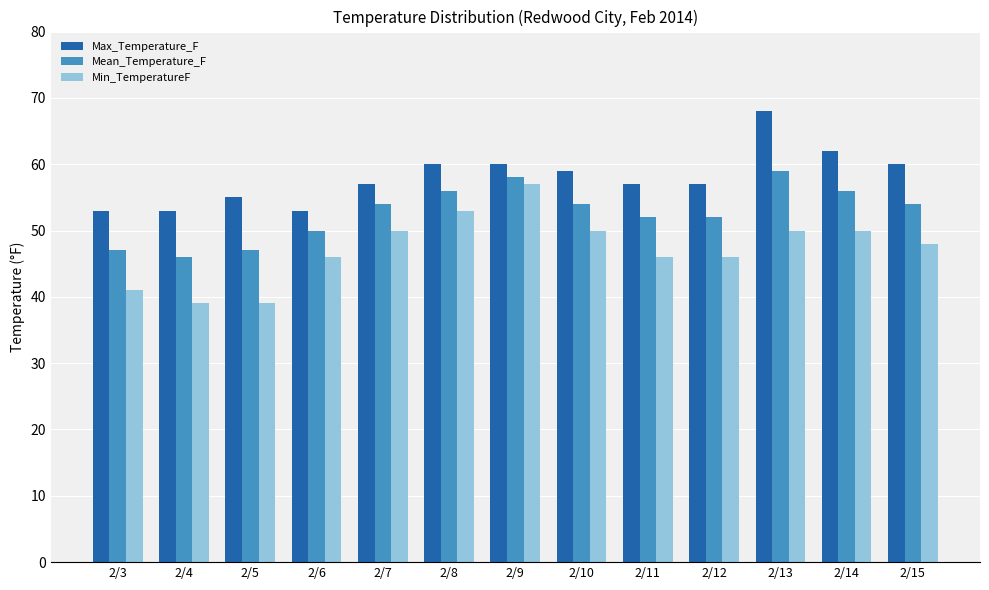

Reading left to right, what are all the values shown in this chart?

Max_Temperature_F: 53	53	55	53	57	60	60	59	57	57	68	62	60
Mean_Temperature_F: 47	46	47	50	54	56	58	54	52	52	59	56	54
Min_TemperatureF: 41	39	39	46	50	53	57	50	46	46	50	50	48